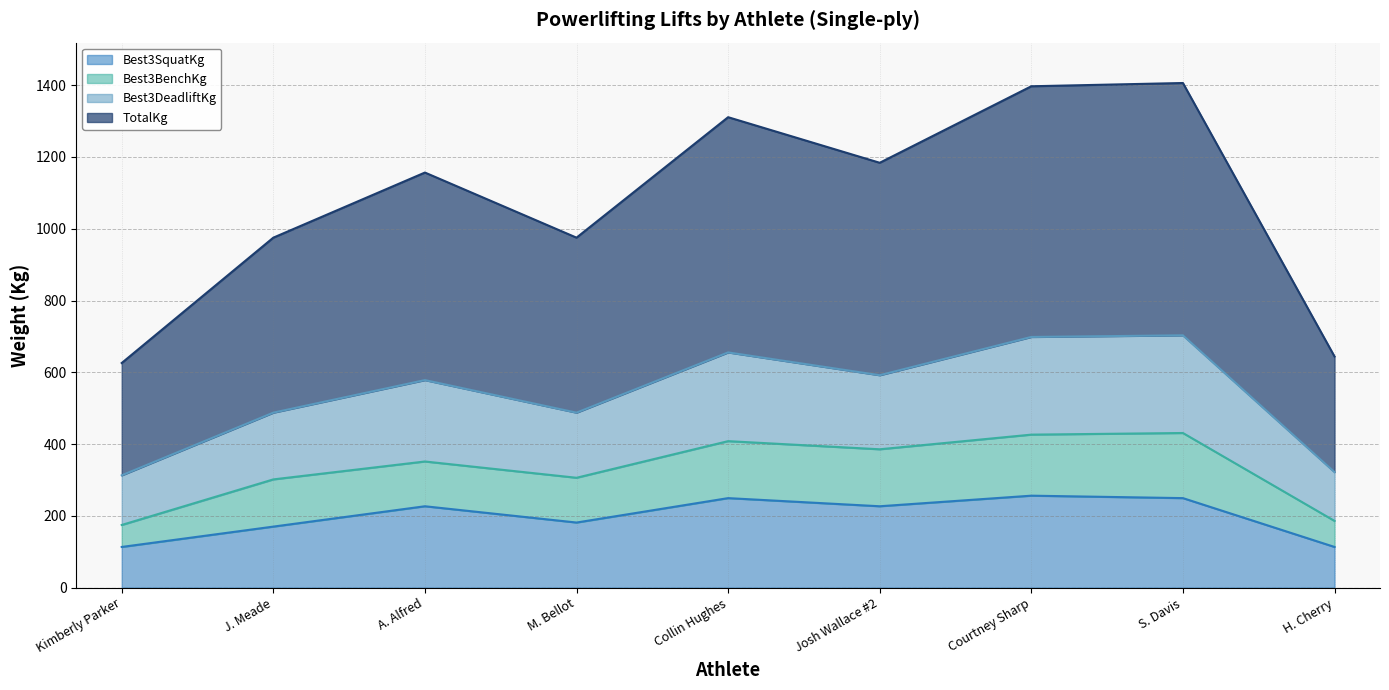

What is the label of the 6th point from the left?

Josh Wallace #2